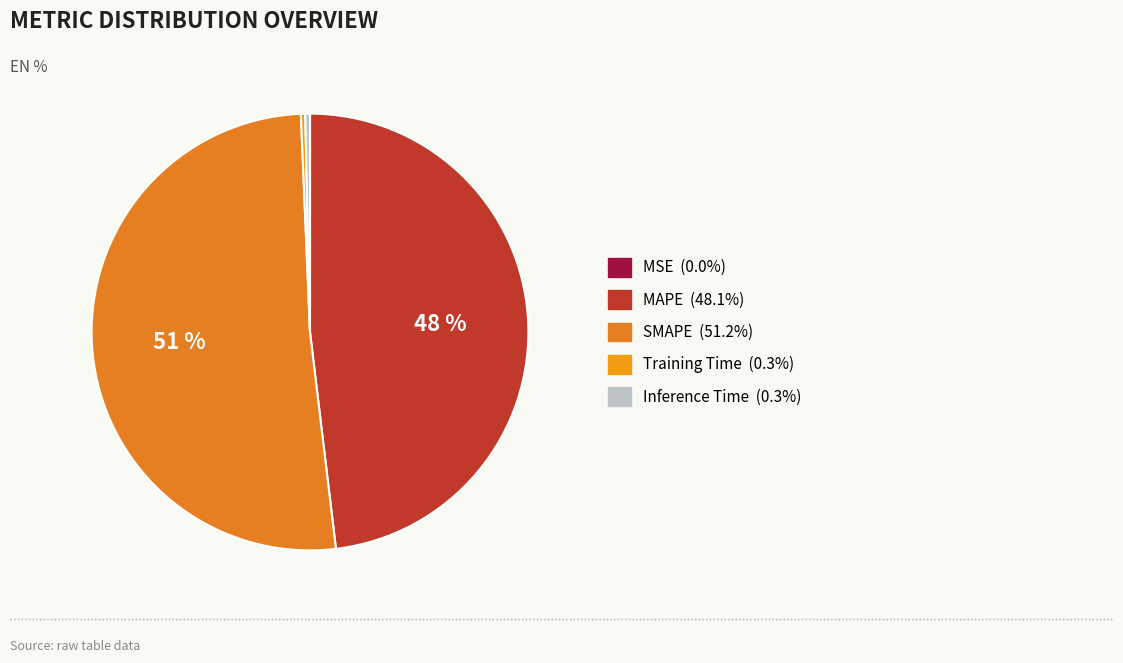

Which slice is the smallest?

MSE